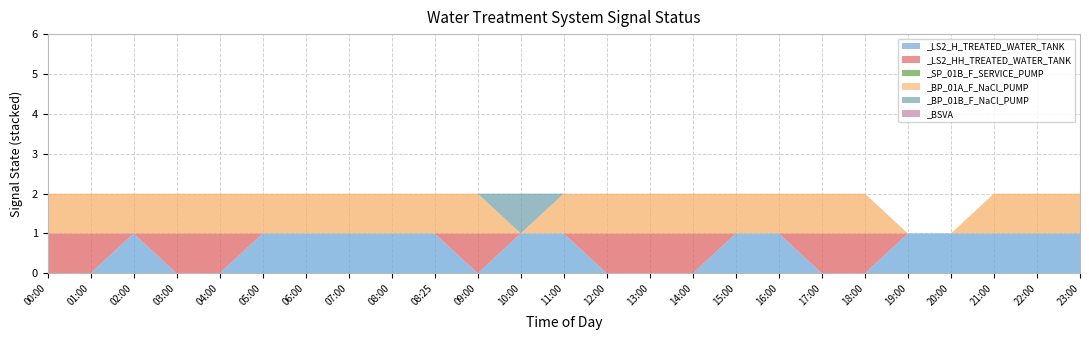

Reading left to right, list all the values displayed in this chart.

_LS2_H_TREATED_WATER_TANK: 00:00=0	01:00=0	02:00=1	03:00=0	04:00=0	05:00=1	06:00=1	07:00=1	08:00=1	08:25=1	09:00=0	10:00=1	11:00=1	12:00=0	13:00=0	14:00=0	15:00=1	16:00=1	17:00=0	18:00=0	19:00=1	20:00=1	21:00=1	22:00=1	23:00=1
_LS2_HH_TREATED_WATER_TANK: 00:00=1	01:00=1	02:00=0	03:00=1	04:00=1	05:00=0	06:00=0	07:00=0	08:00=0	08:25=0	09:00=1	10:00=0	11:00=0	12:00=1	13:00=1	14:00=1	15:00=0	16:00=0	17:00=1	18:00=1	19:00=0	20:00=0	21:00=0	22:00=0	23:00=0
_SP_01B_F_SERVICE_PUMP: 00:00=0	01:00=0	02:00=0	03:00=0	04:00=0	05:00=0	06:00=0	07:00=0	08:00=0	08:25=0	09:00=0	10:00=0	11:00=0	12:00=0	13:00=0	14:00=0	15:00=0	16:00=0	17:00=0	18:00=0	19:00=0	20:00=0	21:00=0	22:00=0	23:00=0
_BP_01A_F_NaCl_PUMP: 00:00=1	01:00=1	02:00=1	03:00=1	04:00=1	05:00=1	06:00=1	07:00=1	08:00=1	08:25=1	09:00=1	10:00=0	11:00=1	12:00=1	13:00=1	14:00=1	15:00=1	16:00=1	17:00=1	18:00=1	19:00=0	20:00=0	21:00=1	22:00=1	23:00=1
_BP_01B_F_NaCl_PUMP: 00:00=0	01:00=0	02:00=0	03:00=0	04:00=0	05:00=0	06:00=0	07:00=0	08:00=0	08:25=0	09:00=0	10:00=1	11:00=0	12:00=0	13:00=0	14:00=0	15:00=0	16:00=0	17:00=0	18:00=0	19:00=0	20:00=0	21:00=0	22:00=0	23:00=0
_BSVA: 00:00=0	01:00=0	02:00=0	03:00=0	04:00=0	05:00=0	06:00=0	07:00=0	08:00=0	08:25=0	09:00=0	10:00=0	11:00=0	12:00=0	13:00=0	14:00=0	15:00=0	16:00=0	17:00=0	18:00=0	19:00=0	20:00=0	21:00=0	22:00=0	23:00=0